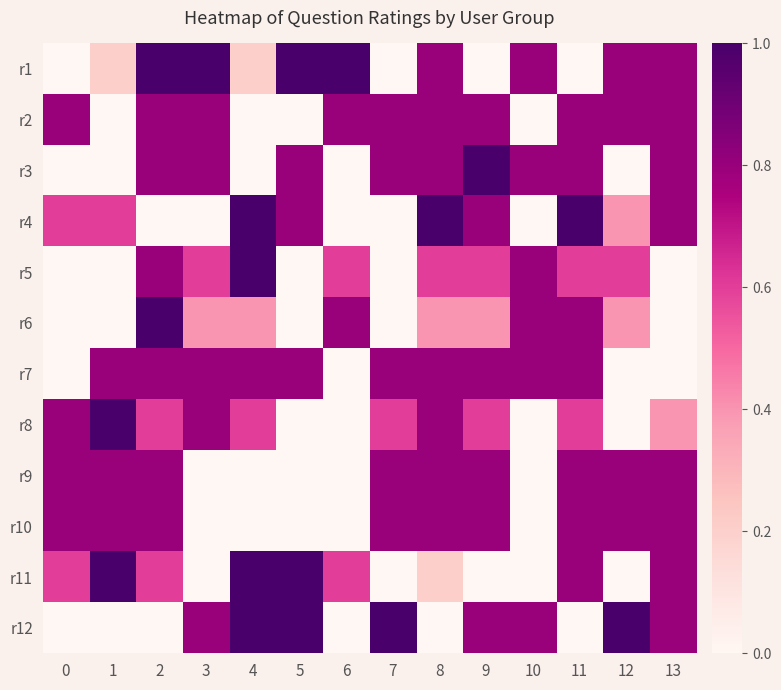

How many distinct data groups are displayed?

12